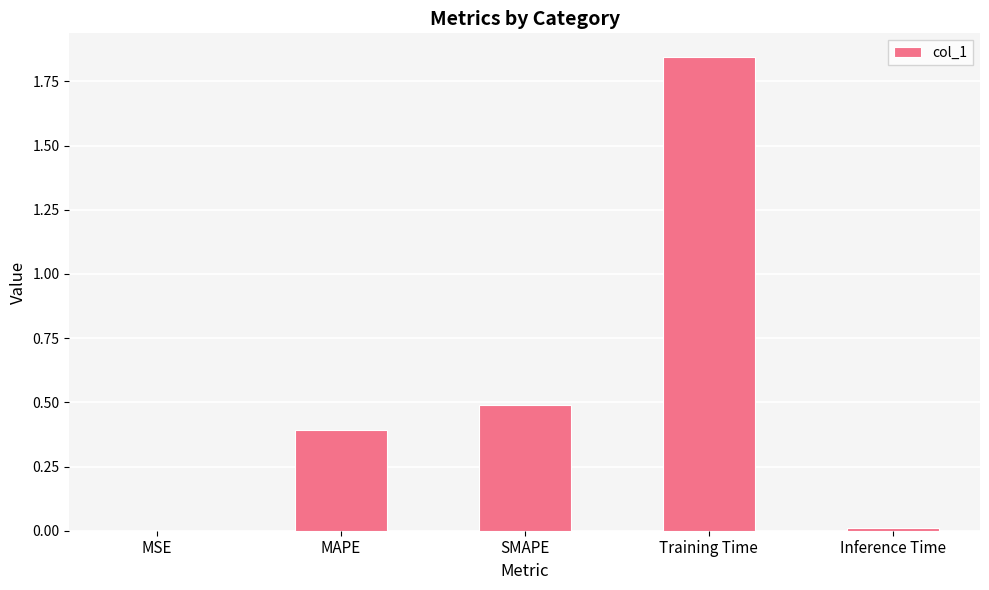

What is the approximate value at SMAPE?

0.5